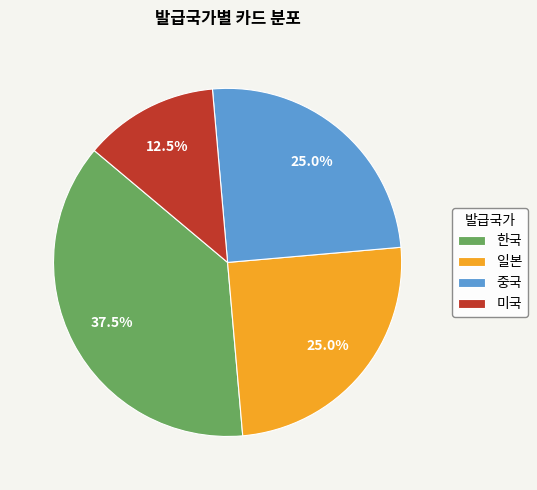

Which has a higher value, 일본 or 미국?

일본